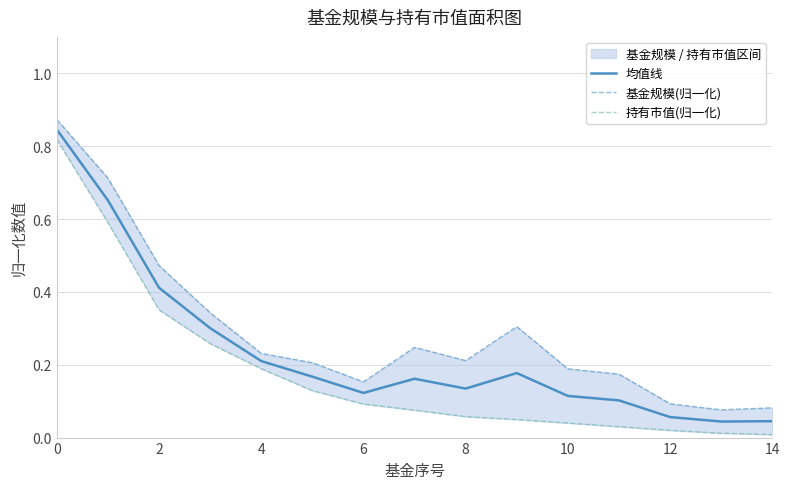

Which series changed the most between 6 and 12?

基金规模(归一化)